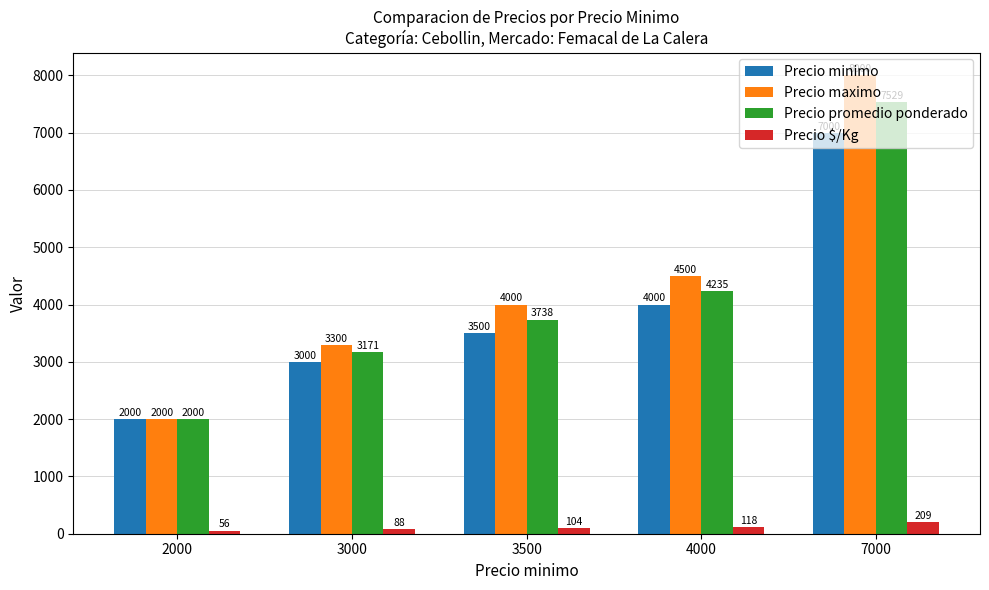

What is the value of the Precio maximo bar at the 3rd from the left?

4000